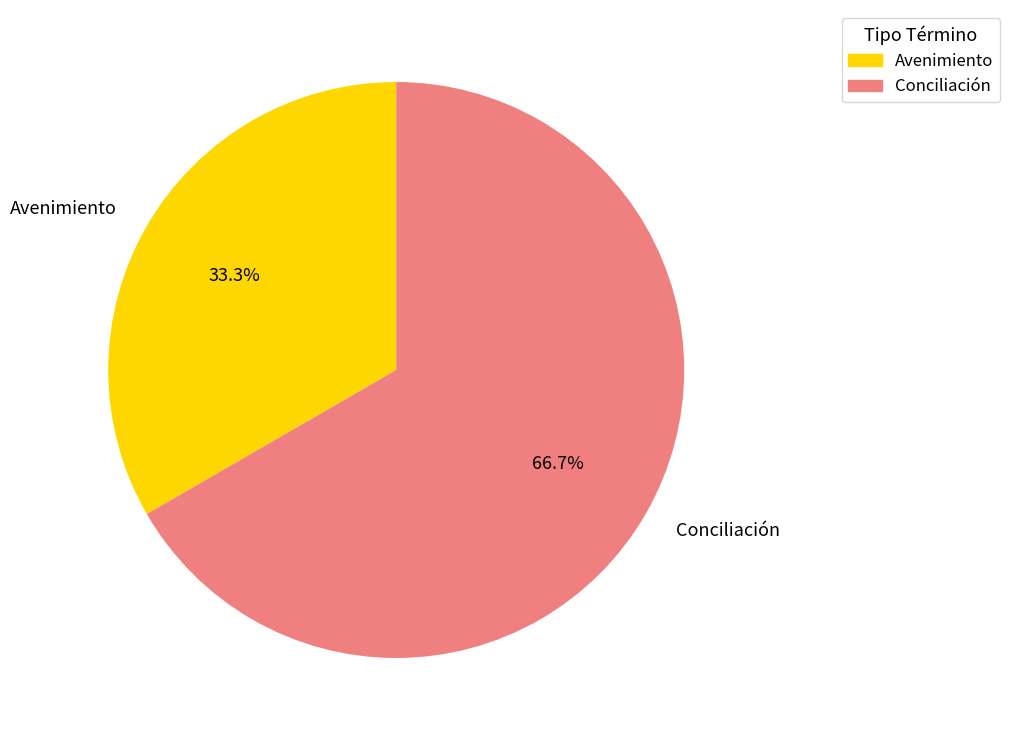

Rank the categories by value from highest to lowest.

Conciliación, Avenimiento